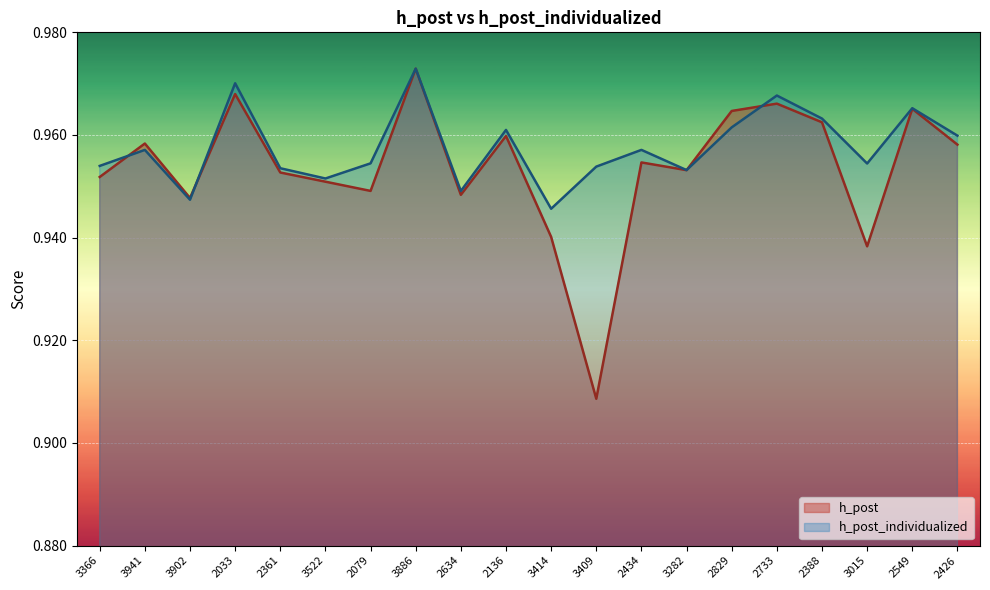

At which category does the chart reach its peak across all series?

3886